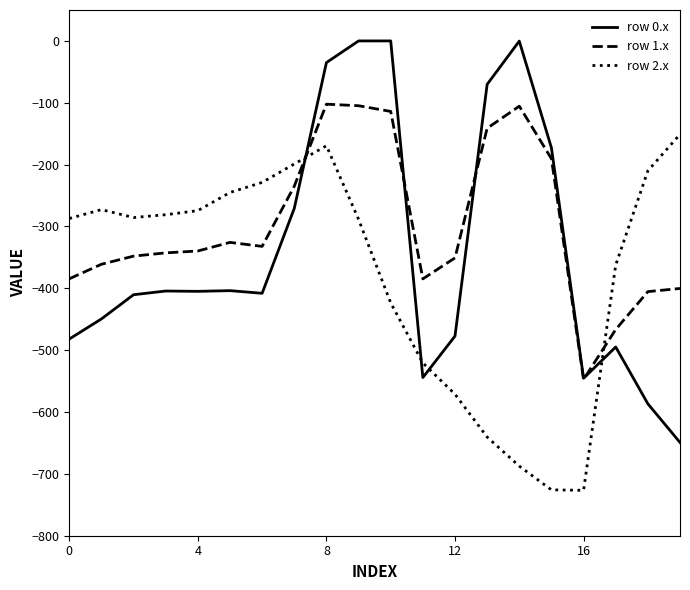

What is the highest value of the row 1.x series?

-102.3